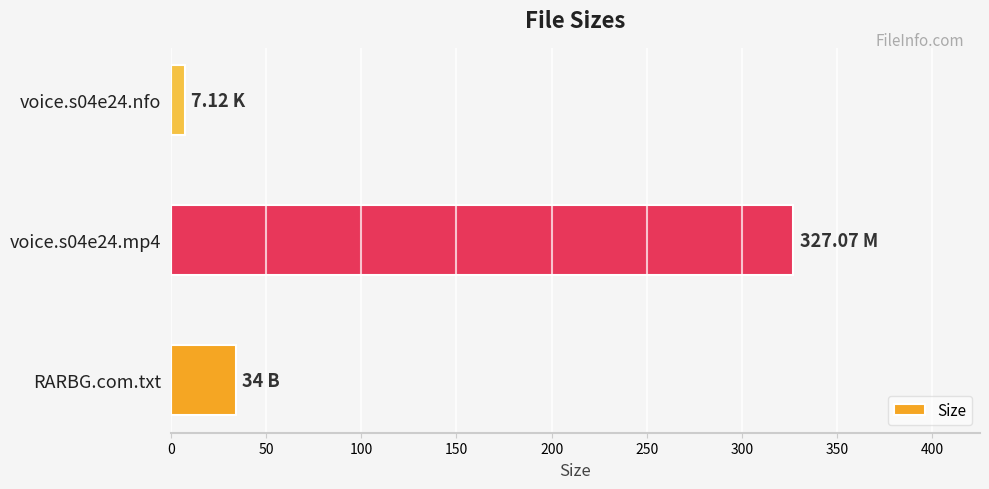

List the labels in order of value, largest first.

voice.s04e24.mp4, RARBG.com.txt, voice.s04e24.nfo